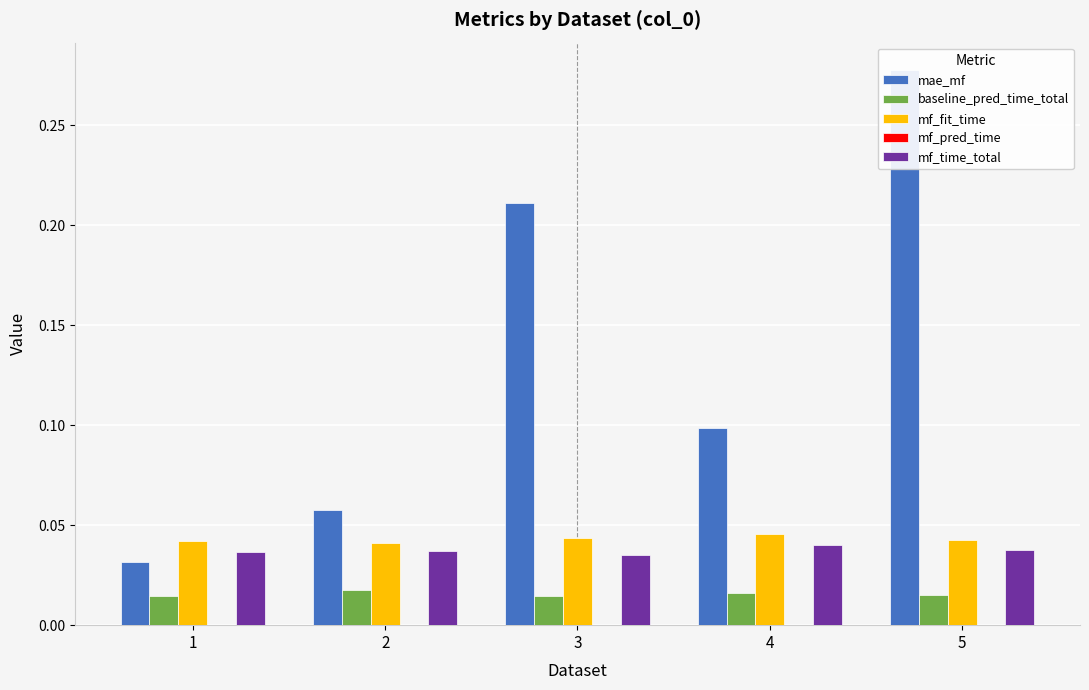

At which label does mae_mf reach its peak?

5